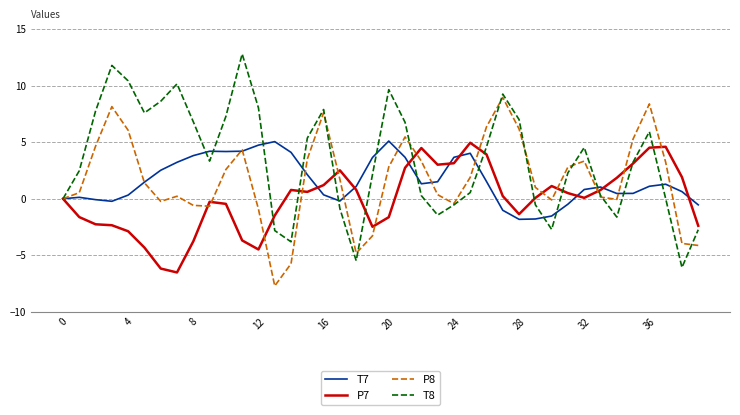

Count the number of categories in the chart.

40